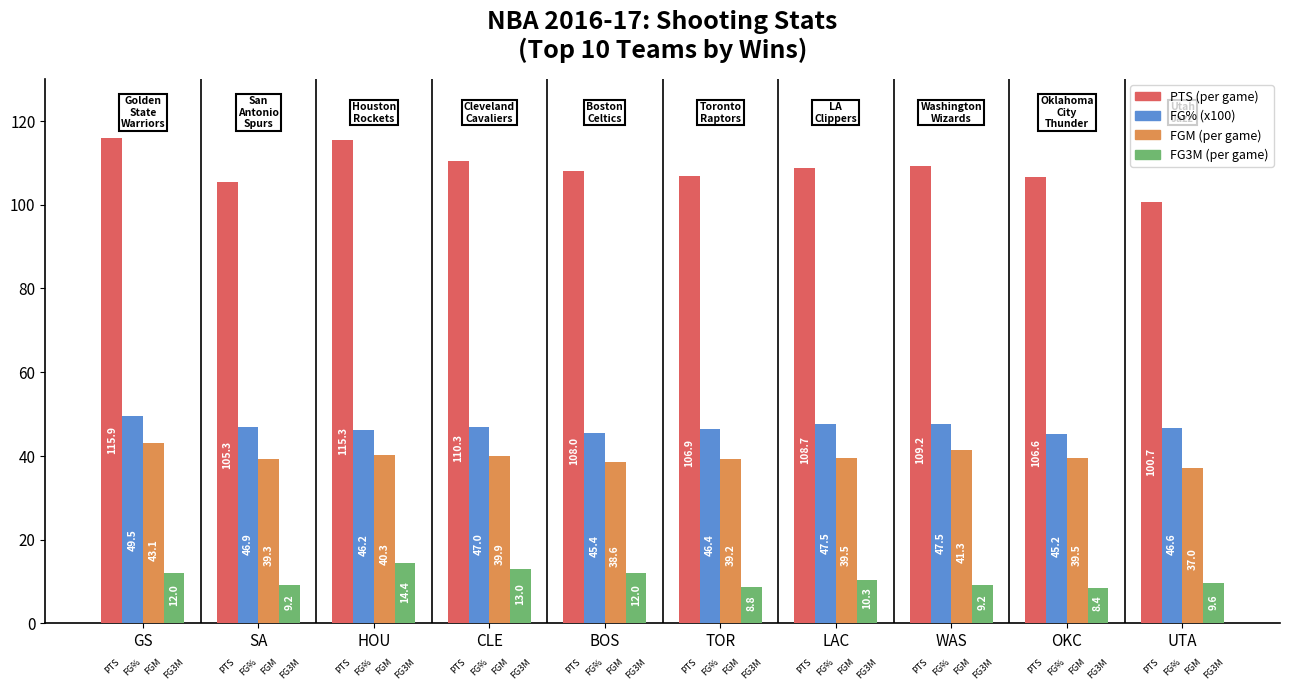

What is the average value of the PTS (per game) series?

108.7